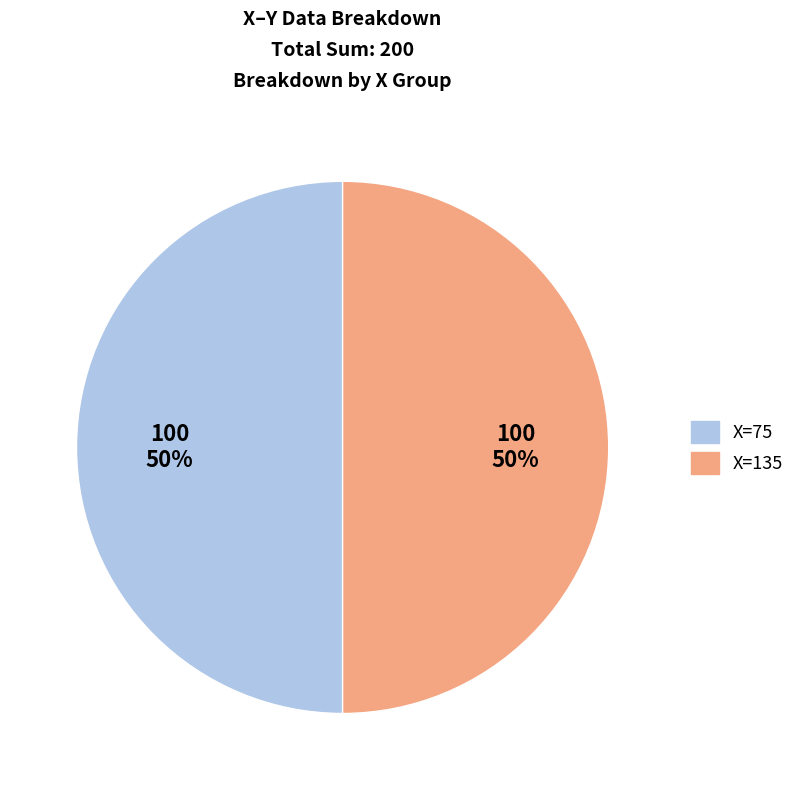

To the nearest percent, what is the combined percentage of X=135 and X=75?

100%